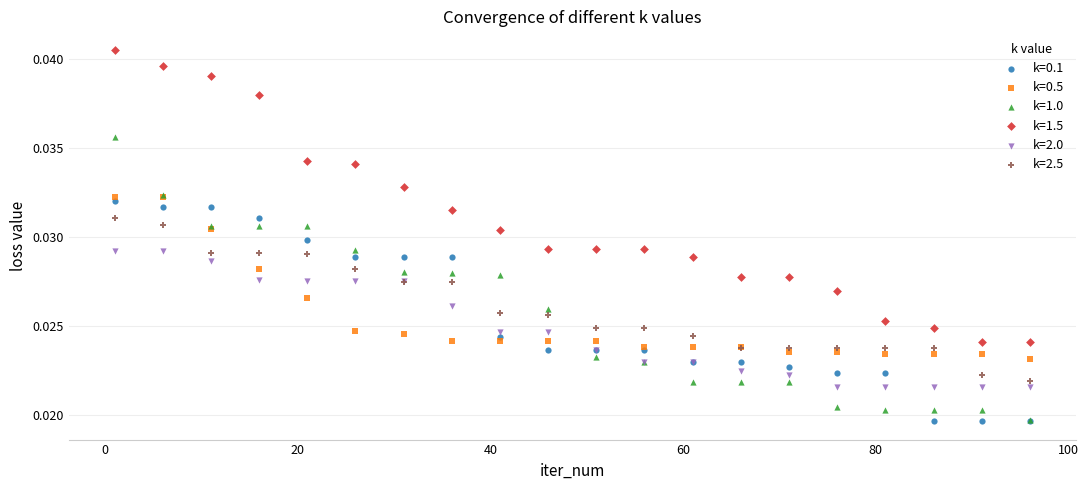

What are all the series names shown in the legend?

k=0.1, k=0.5, k=1.0, k=1.5, k=2.0, k=2.5